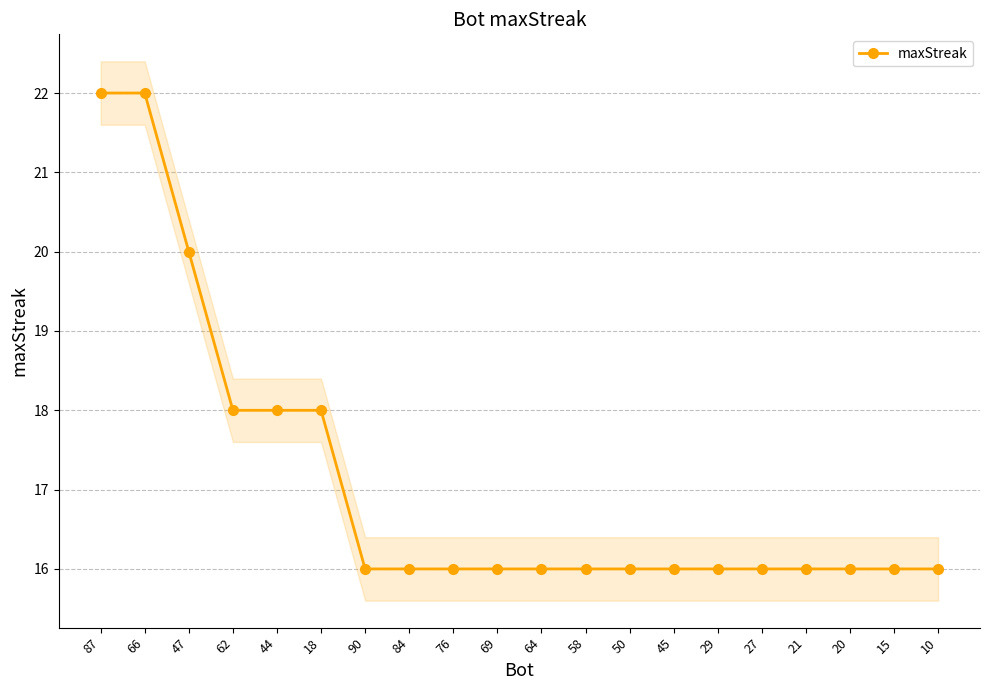

Reading right to left, list all the values displayed in this chart.

10=16	15=16	20=16	21=16	27=16	29=16	45=16	50=16	58=16	64=16	69=16	76=16	84=16	90=16	18=18	44=18	62=18	47=20	66=22	87=22